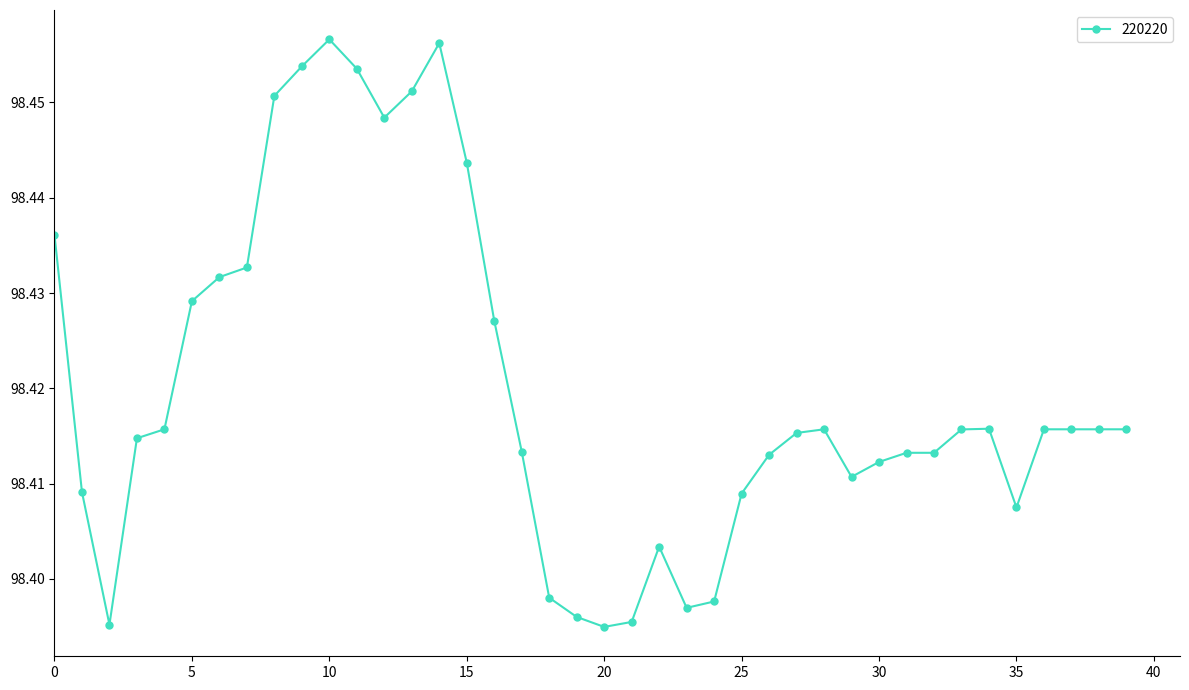

True or false: the data has more than 0 interior local peaks.

True